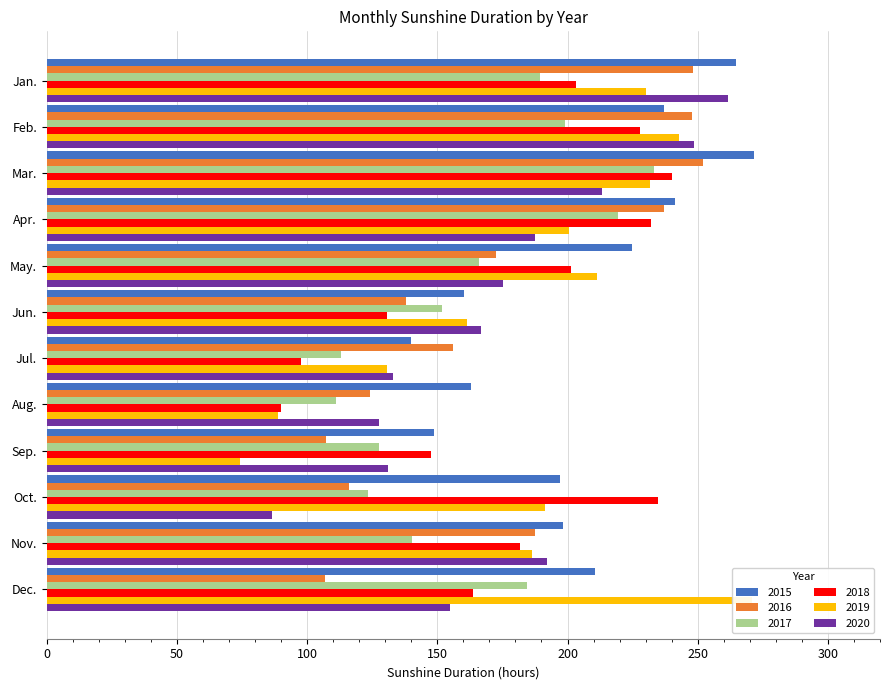

Does the chart contain any negative values?

No